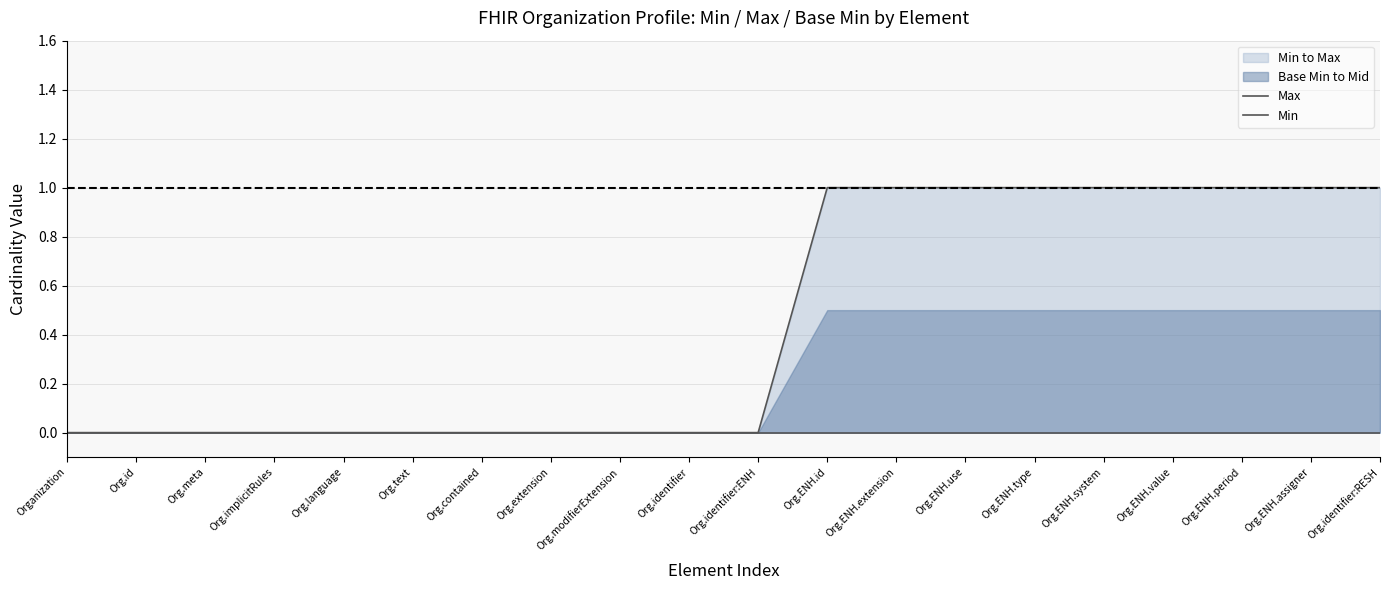

Which category has the lowest value in the Max series?

Organization